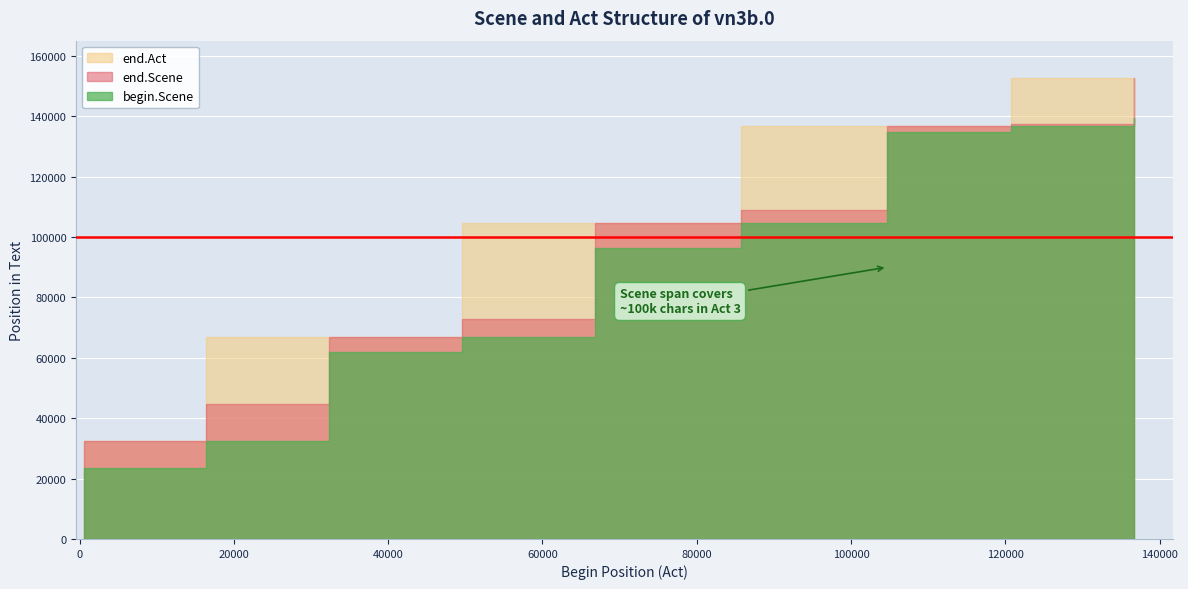

Reading left to right, transcribe all the data shown in this chart.

begin.Scene: 0=587	1=17102	2=17866	3=23417	4=32356	5=44639	6=61891	7=66798	8=72921	9=77930	10=90405	11=96465	12=104734	13=108828	14=120250	15=120986	16=125411	17=132211	18=134841	19=136709	20=137578	21=138939	22=139265
end.Scene: 0=17088	1=17852	2=23402	3=32316	4=44624	5=61876	6=66759	7=72906	8=77916	9=90391	10=96451	11=104694	12=108814	13=120235	14=120972	15=125397	16=132196	17=134827	18=136670	19=137564	20=138925	21=139251	22=152797
end.Act: 0=32316	1=32316	2=32316	3=32316	4=66759	5=66759	6=66759	7=104694	8=104694	9=104694	10=104694	11=104694	12=136670	13=136670	14=136670	15=136670	16=136670	17=136670	18=136670	19=152797	20=152797	21=152797	22=152797